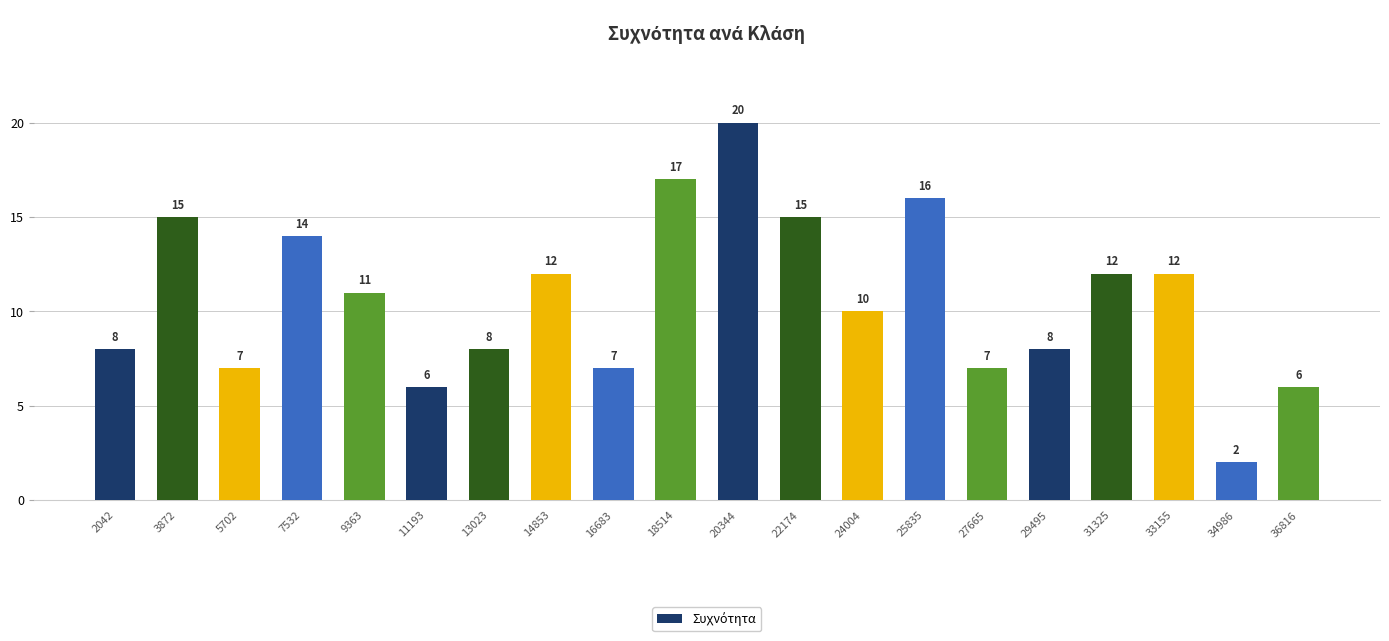

Is it true that the value at 34986 is 1?

False